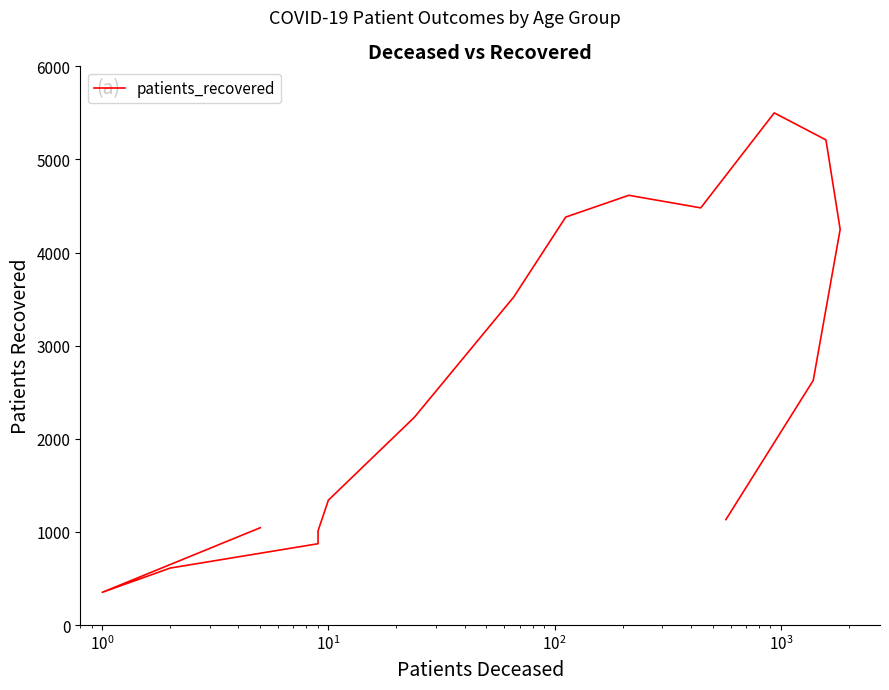

How many points are lower than both their immediate neighbors (excluding endpoints)?

2